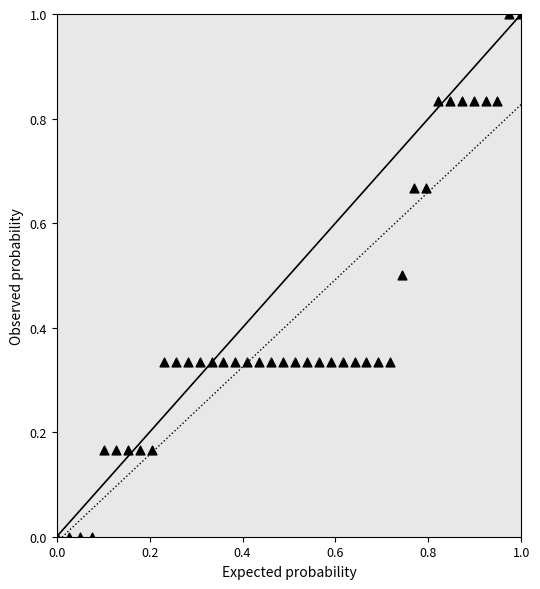

What is the range of Y values (max minus min)?

1.0